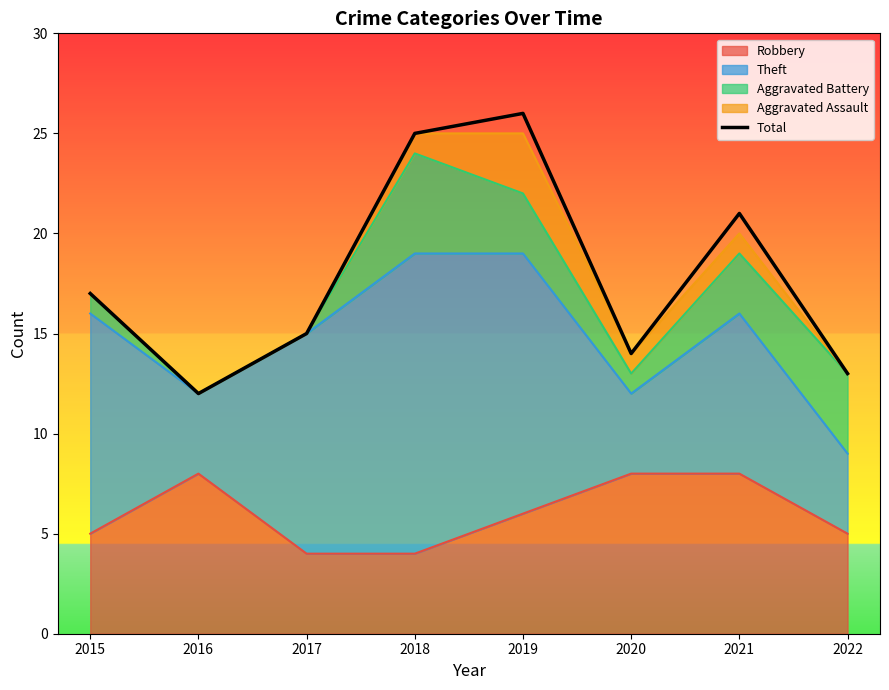

Where does the data first go above 17?

2018